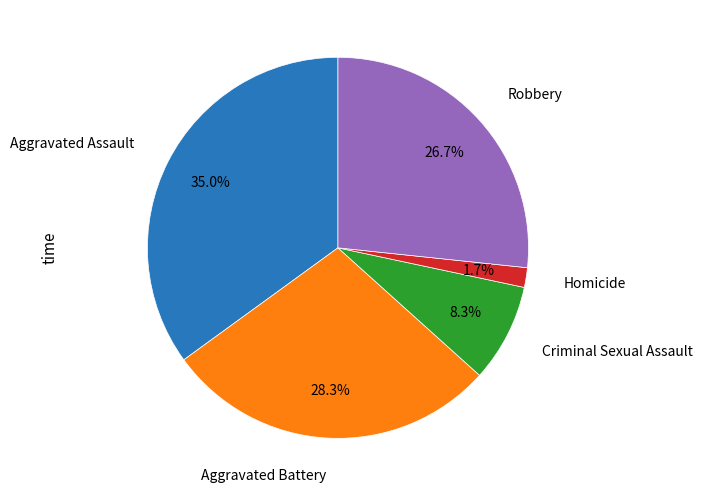

Does any single category account for the majority?

No